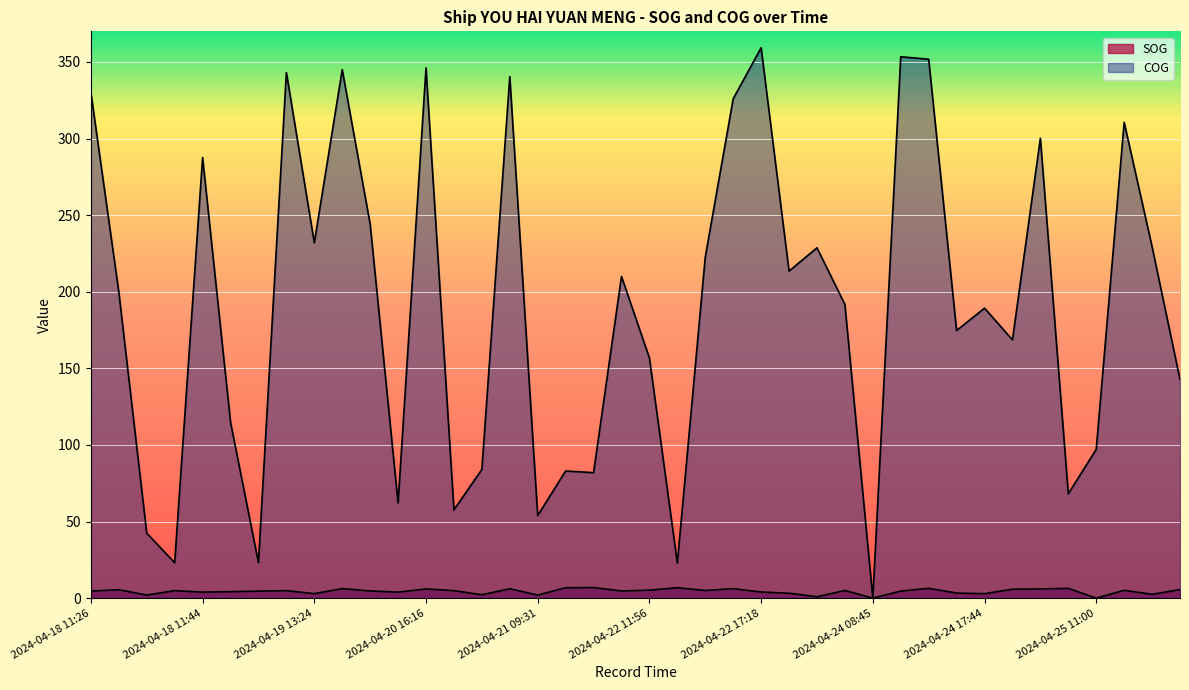

How many lines are shown in the chart?

2